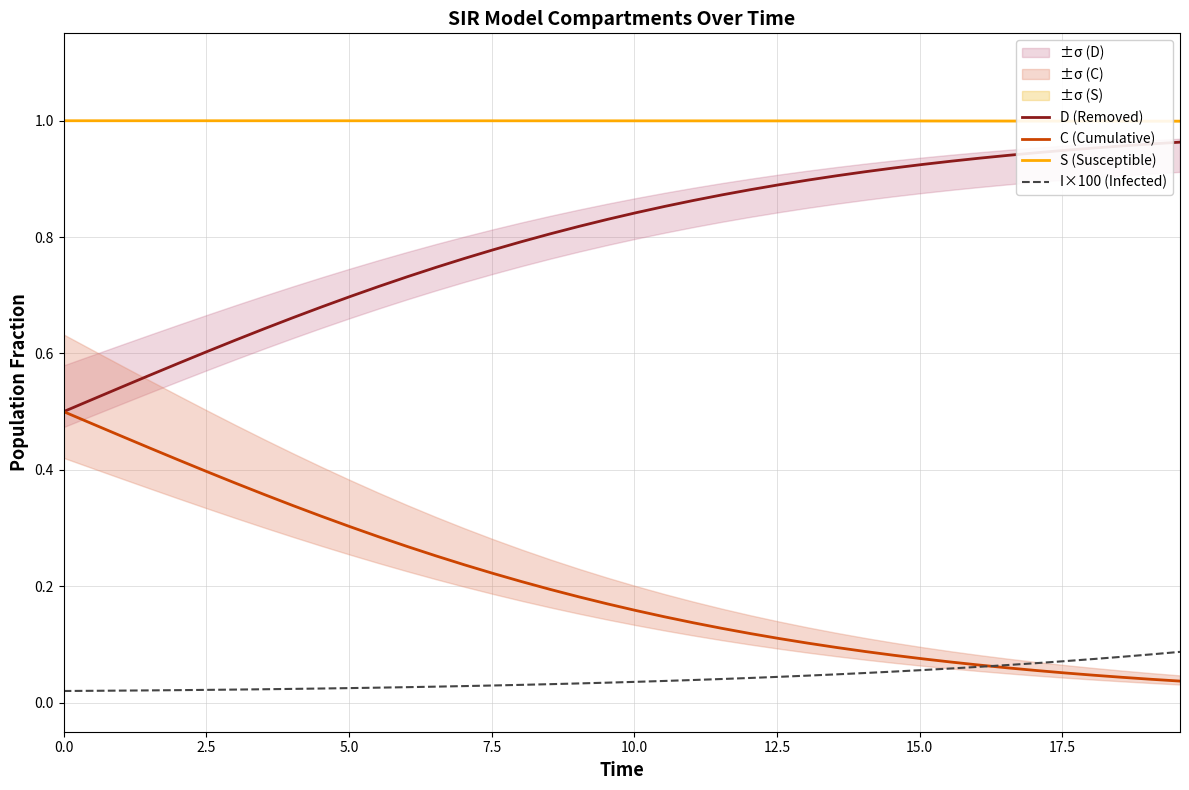

True or false: D (Removed) and I×100 (Infected) intersect in this chart.

False